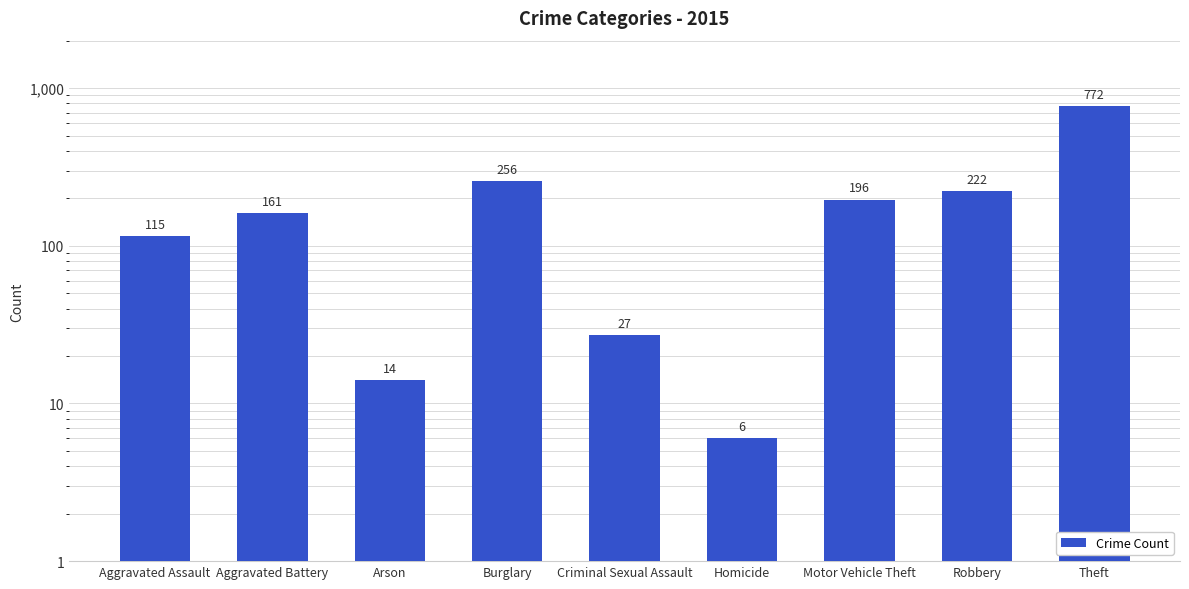

What is the difference between the maximum and minimum values?

766